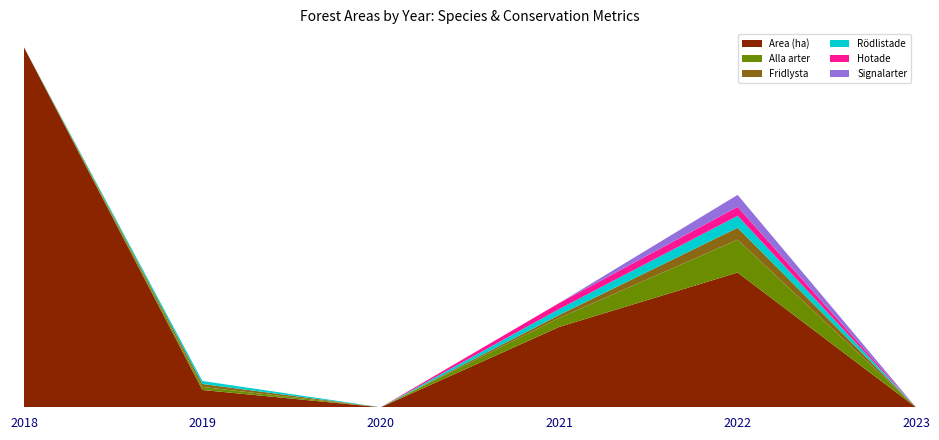

Reading right to left, list all the values displayed in this chart.

Area (ha): 2023=0.0	2022=45.1	2021=26.9	2020=0.0	2019=5.8	2018=120.5
Alla arter: 2023=0.0	2022=11.0	2021=3.0	2020=0.0	2019=1.0	2018=0.0
Fridlysta: 2023=0.0	2022=4.0	2021=1.0	2020=0.0	2019=1.0	2018=0.0
Rödlistade: 2023=0.0	2022=4.0	2021=2.0	2020=0.0	2019=1.0	2018=0.0
Hotade: 2023=0.0	2022=3.0	2021=2.0	2020=0.0	2019=0.0	2018=0.0
Signalarter: 2023=0.0	2022=4.0	2021=0.0	2020=0.0	2019=0.0	2018=0.0